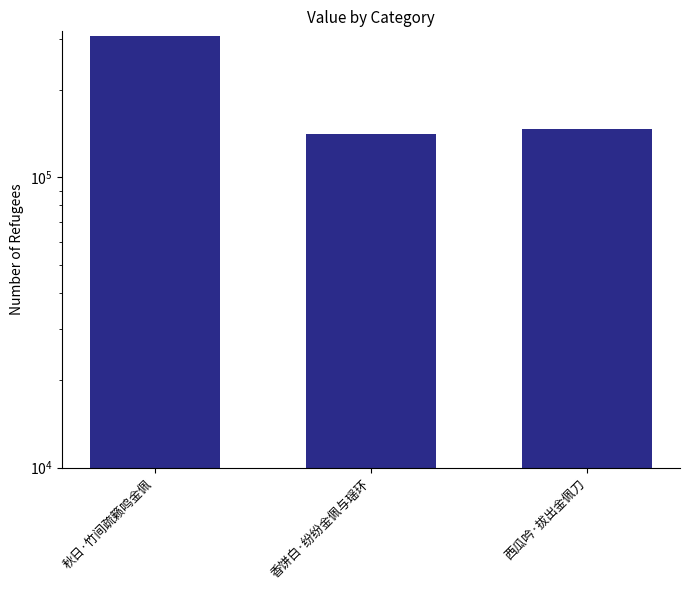

List the labels in order of value, largest first.

秋日·竹间疏籁鸣金佩, 西瓜吟·拔出金佩刀, 香饼白·纷纷金佩与瑶环